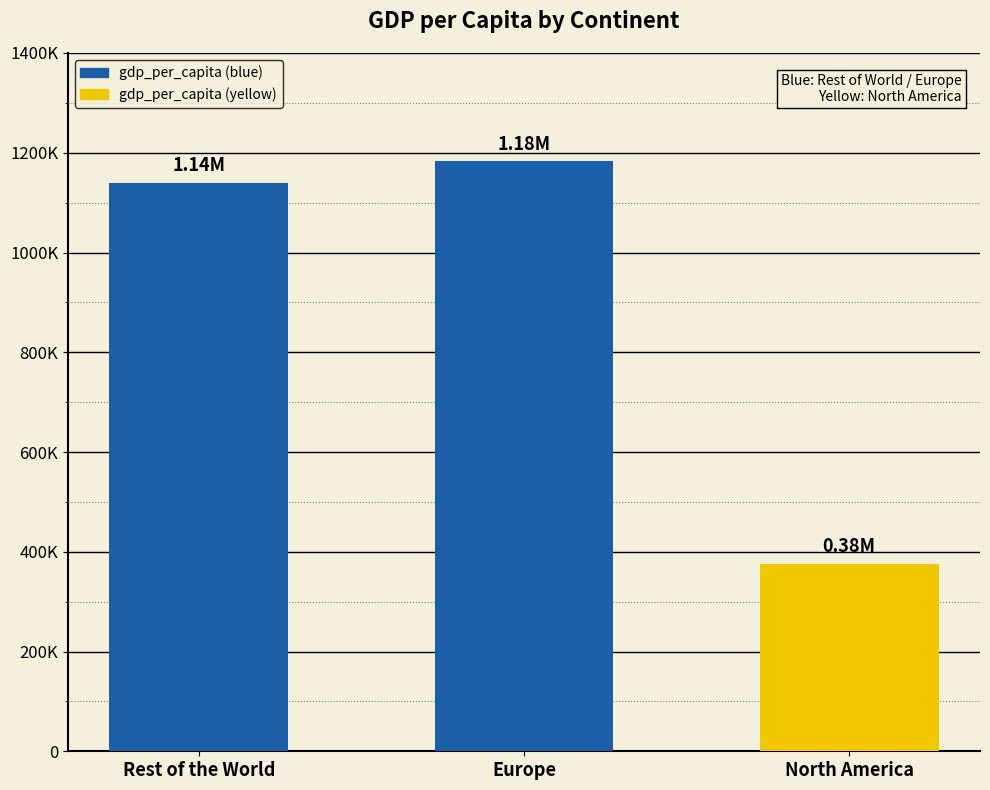

List the labels in order of value, largest first.

Europe, Rest of the World, North America